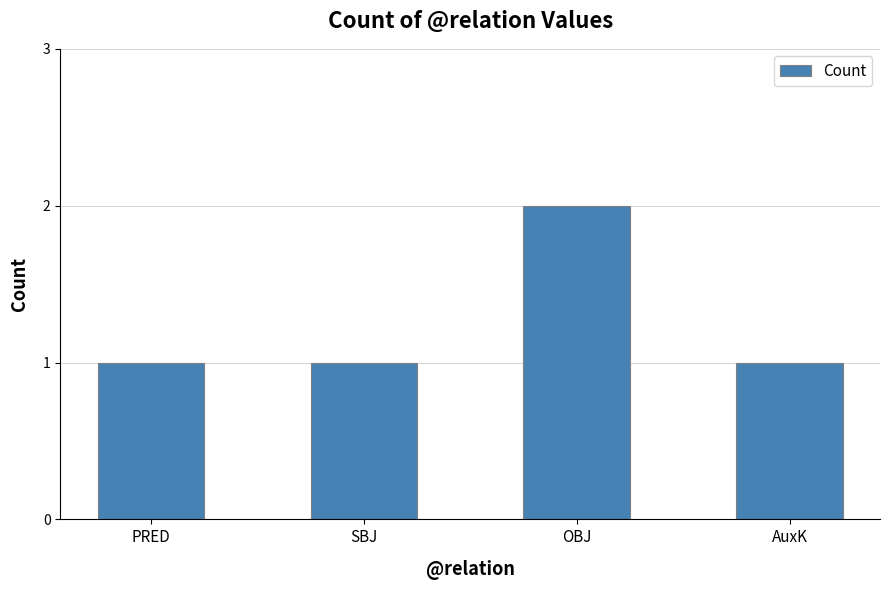

The value at SBJ is 0. True or false?

False